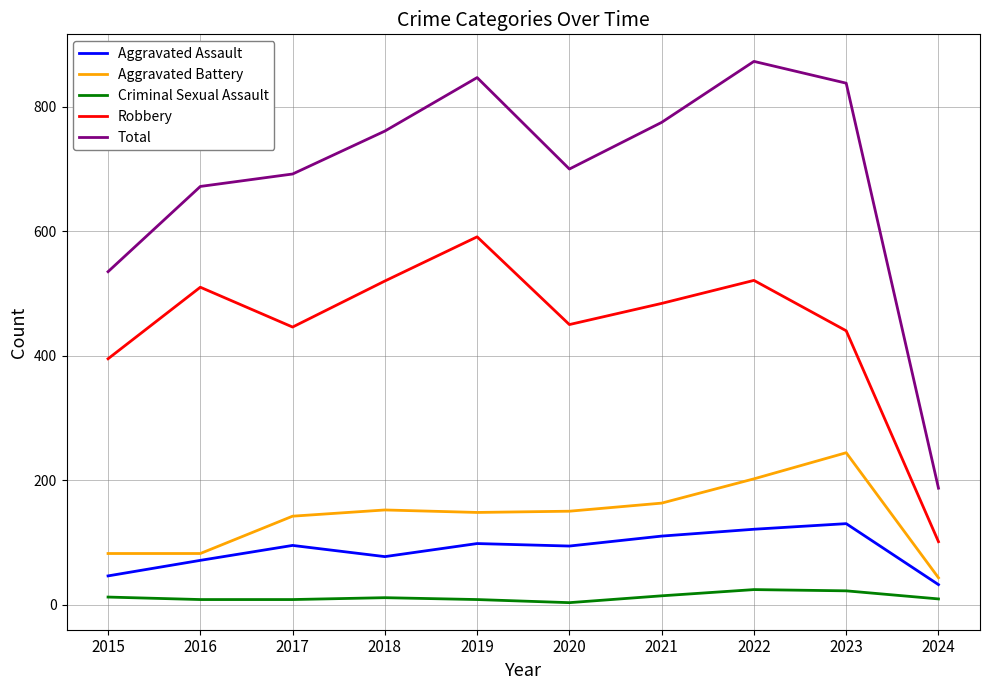

Which series changed the most between 2022 and 2024?

Total